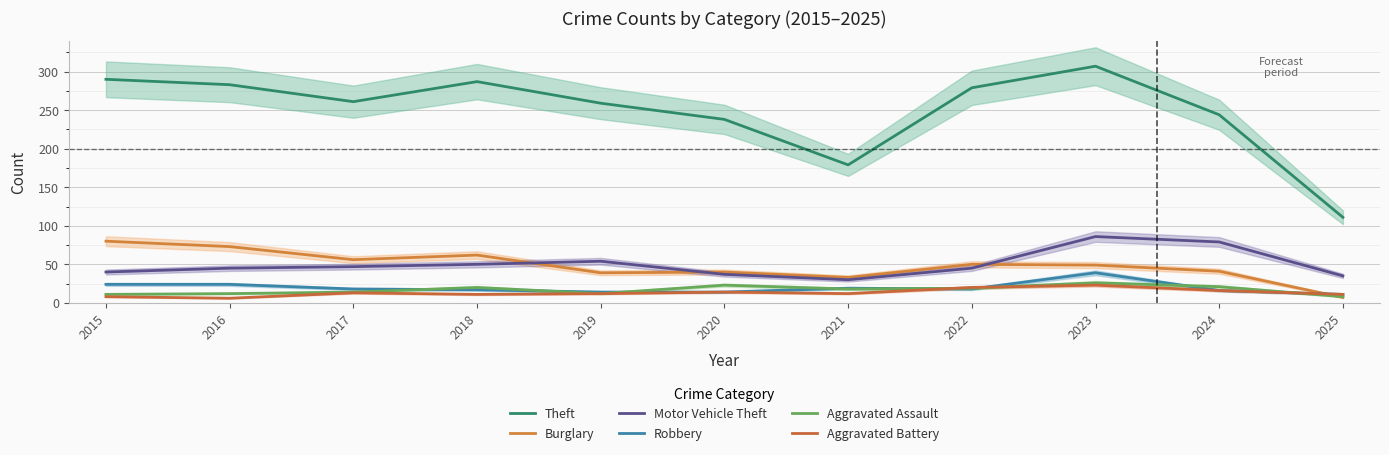

Which series has the largest range (max minus min)?

Theft